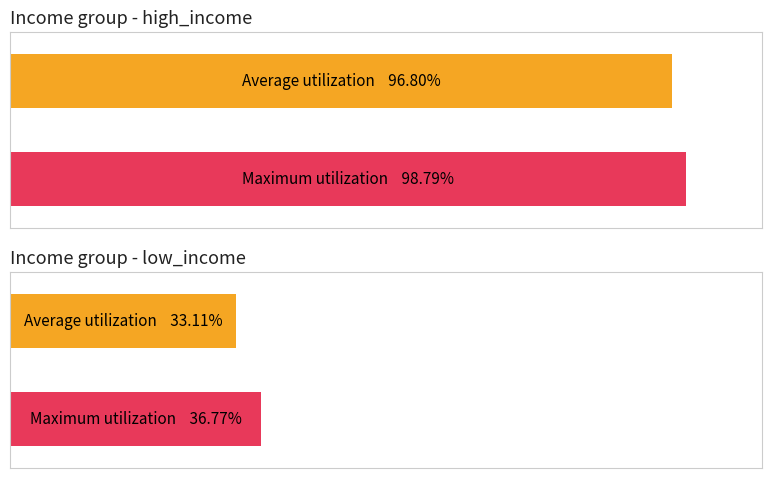

Does the chart contain stacked bars?

No